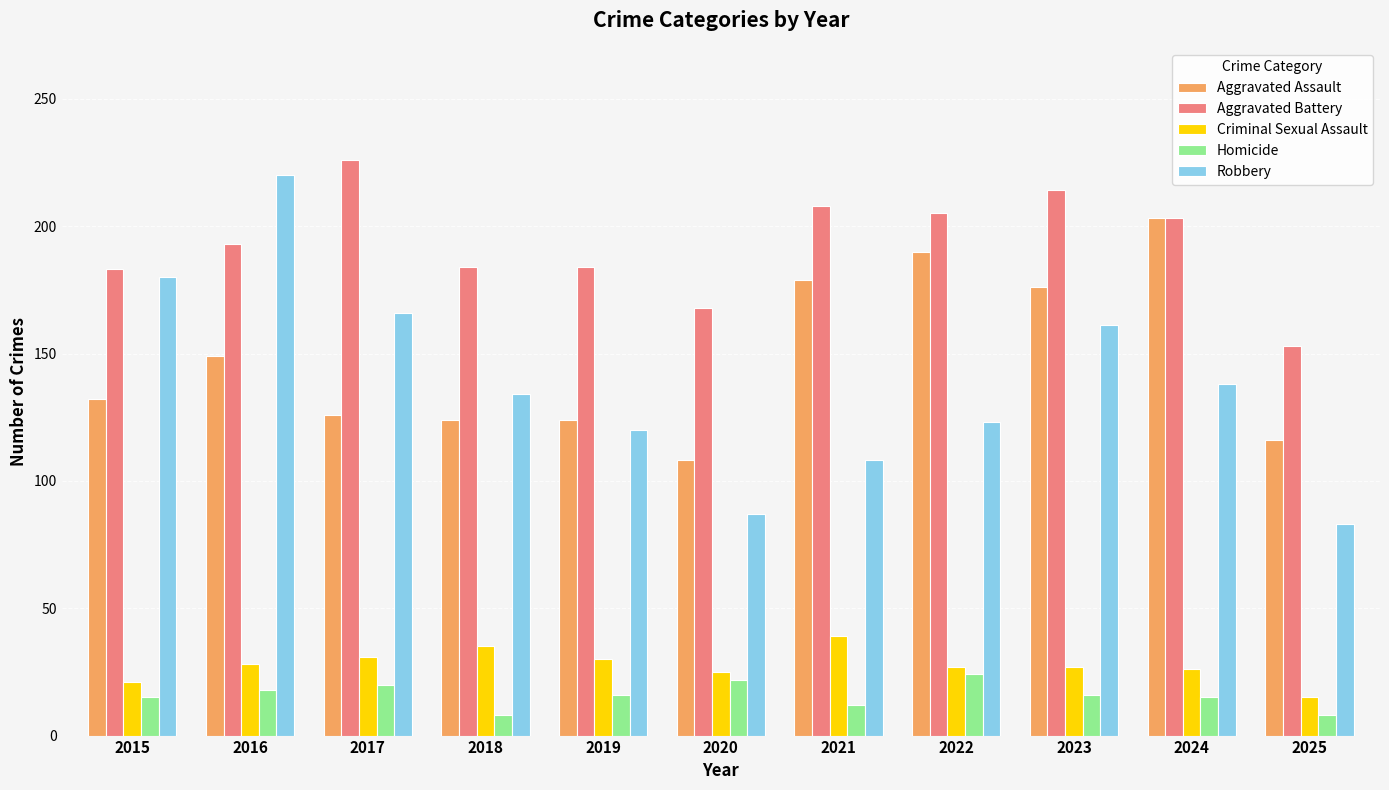

What is the spread (max minus min) of values at 2024?

188